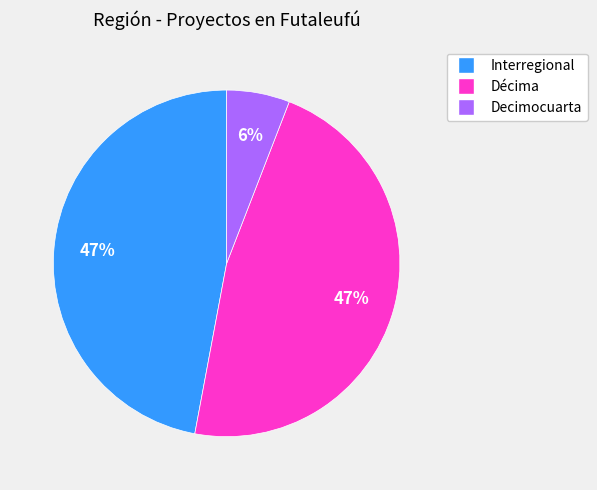

To the nearest percent, what is the average slice percentage?

33%